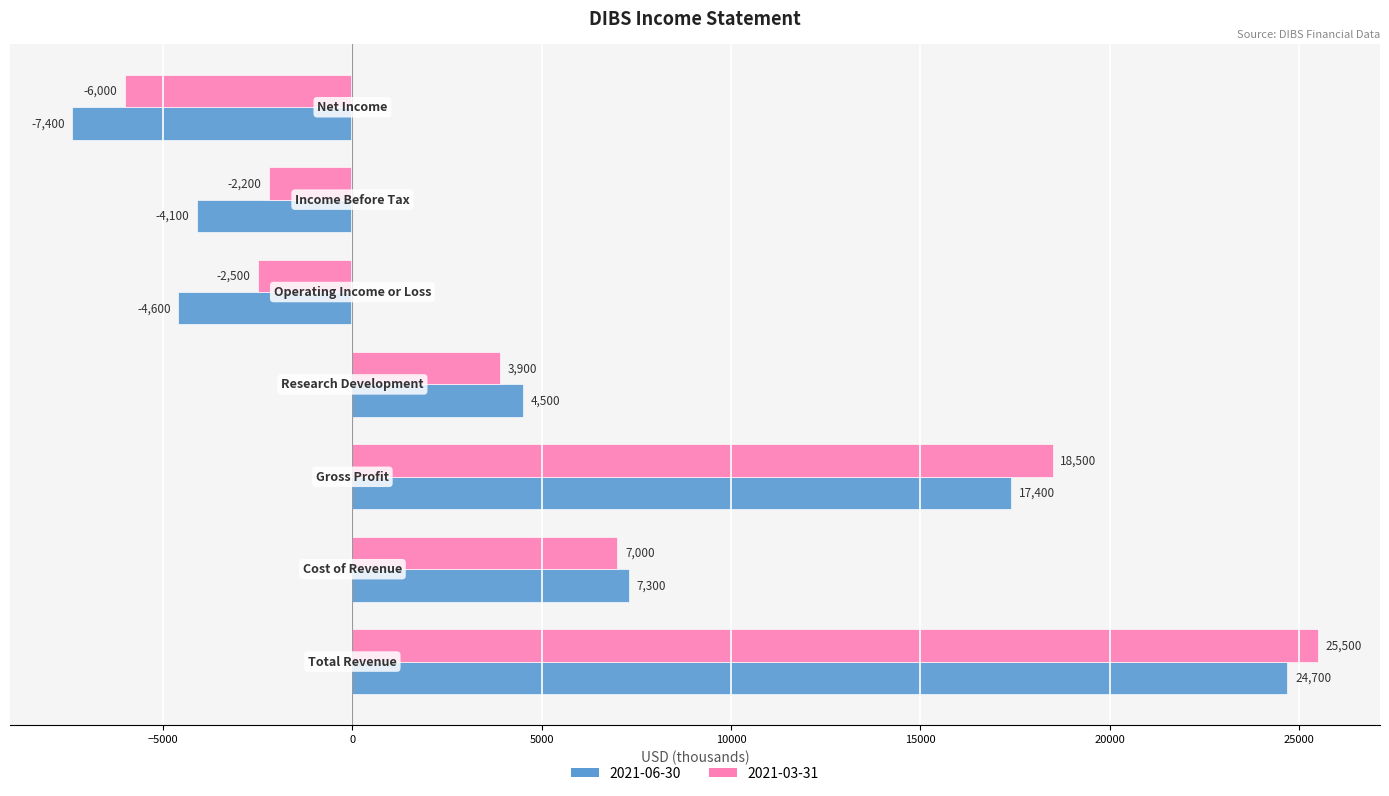

What is the minimum value for 2021-06-30?

-7400